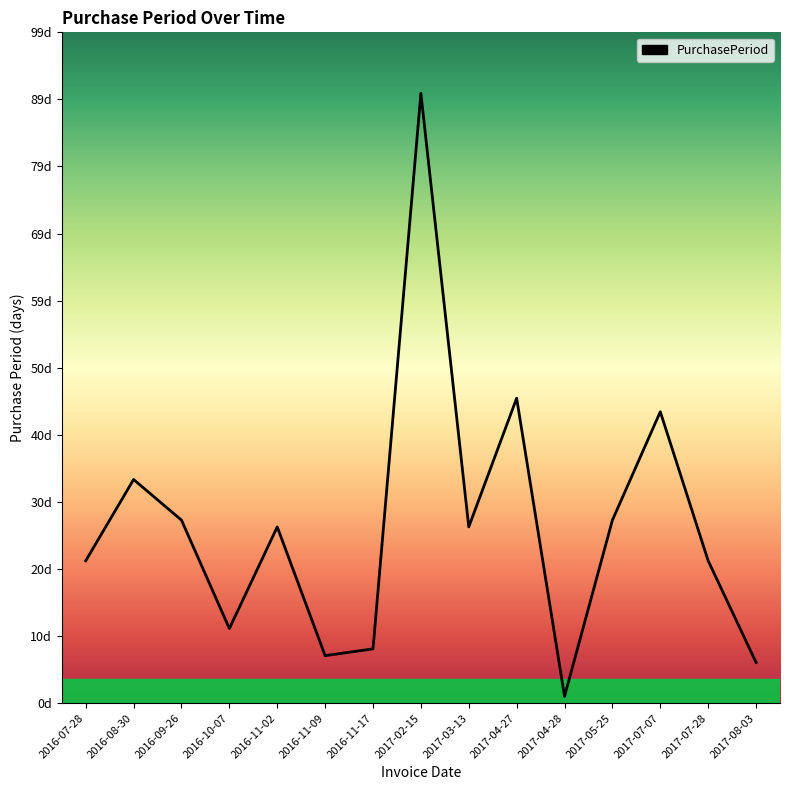

What is the label of the 4th point from the left?

2016-10-07